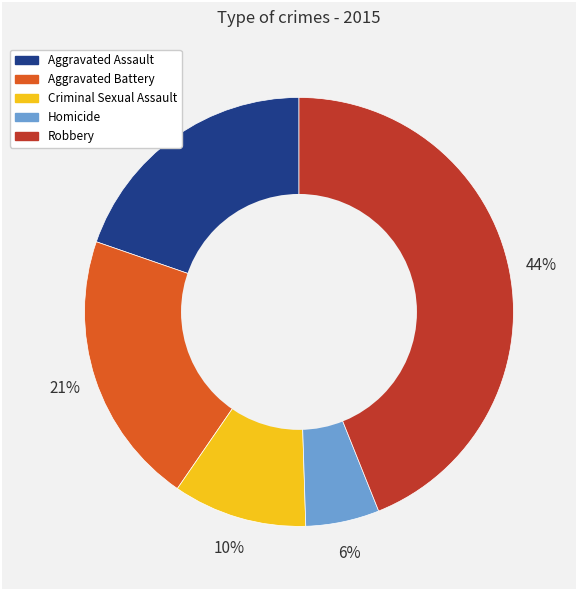

Is the sum of Homicide and Robbery greater than half?

No